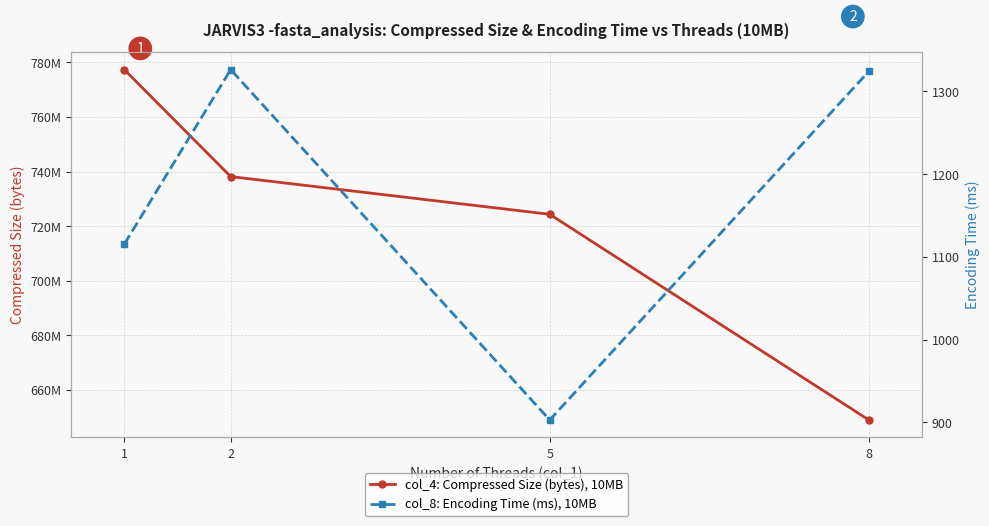

What is the highest value of the col_4: Compressed Size (bytes), 10MB series?

777328640.0